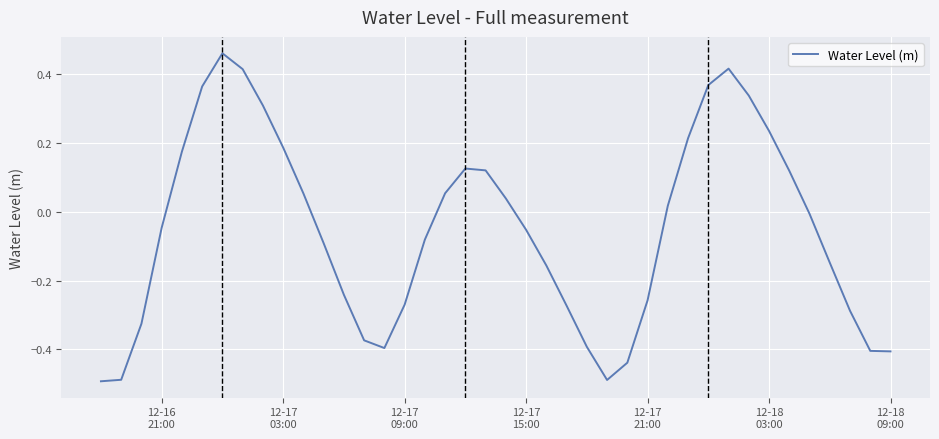

What is the difference between the maximum and minimum values?

1.0